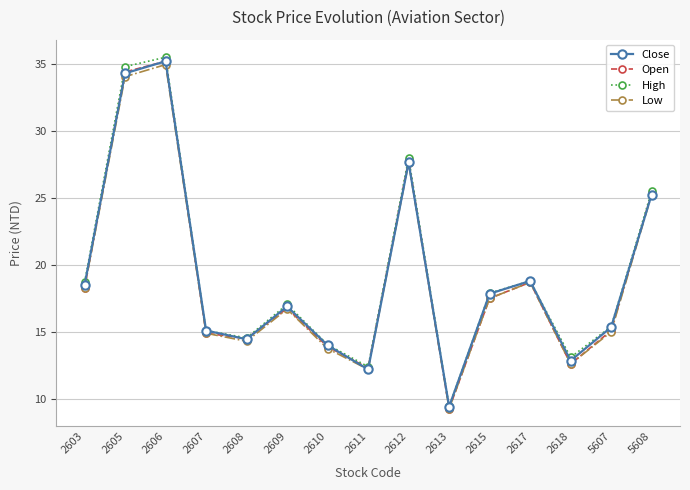

Is this an area chart (filled region under the line)?

No